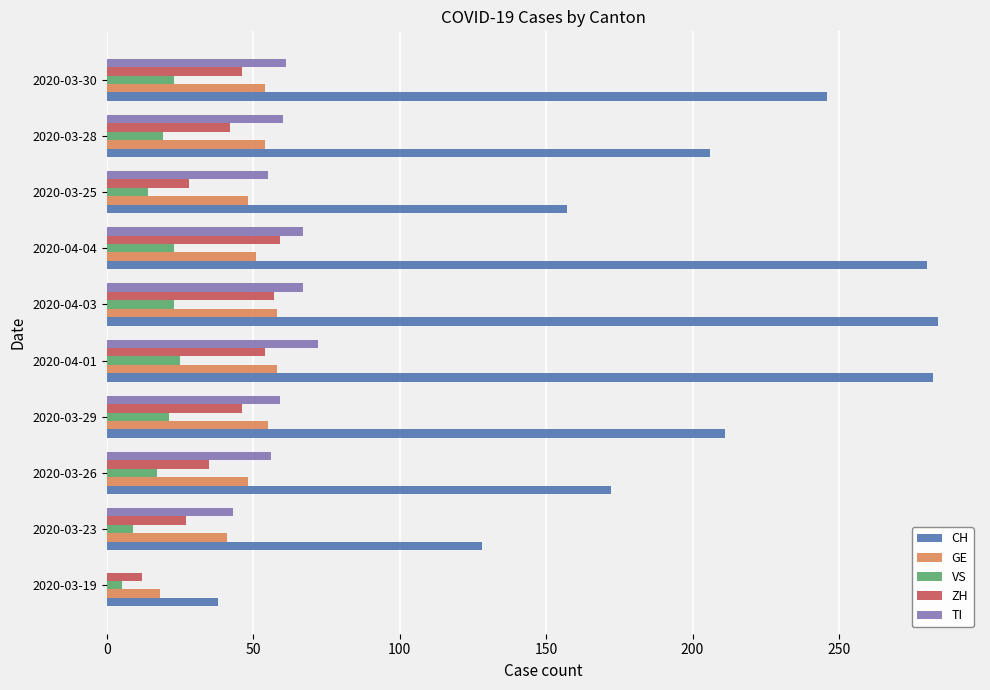

Which series has the largest total across all categories?

CH